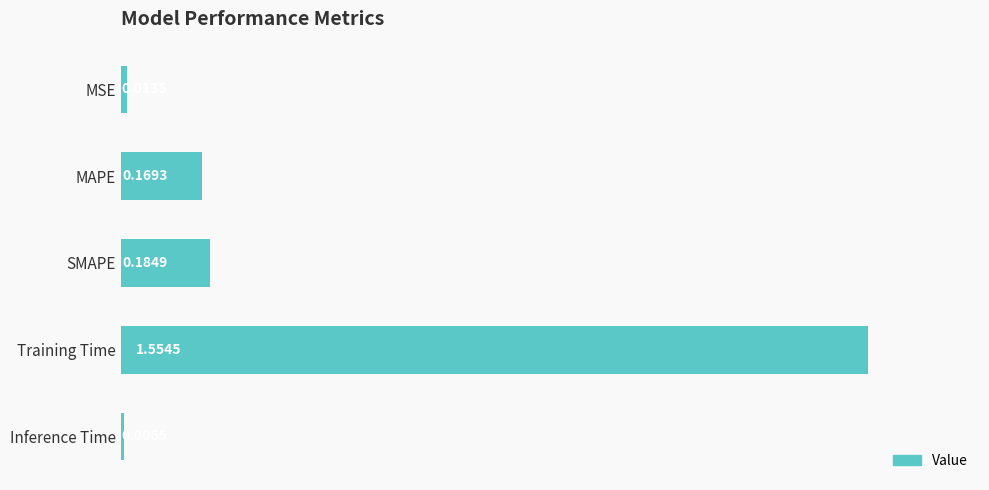

What is the average value?

0.4